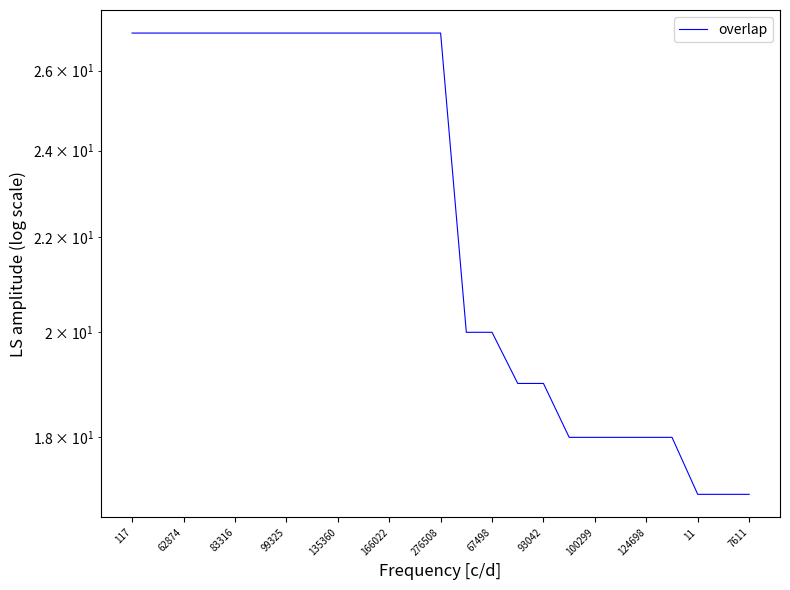

How many lines are shown in the chart?

1